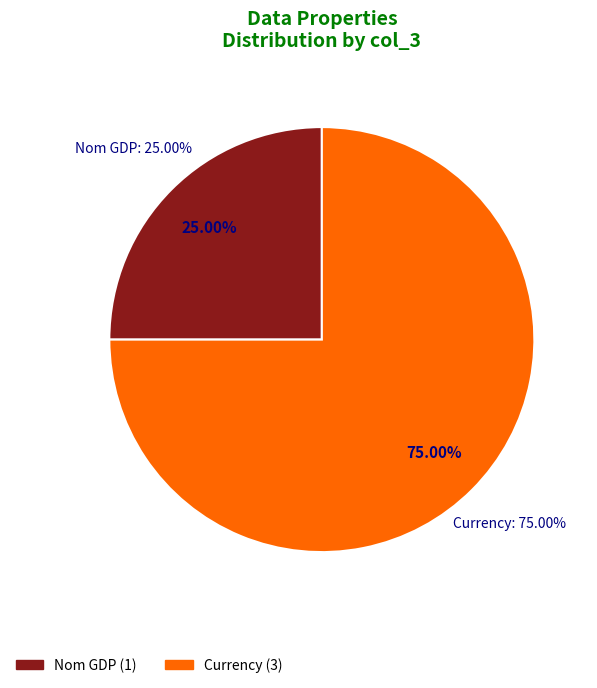

What is the ratio of the value at Currency to the value at Nom GDP?

3.0